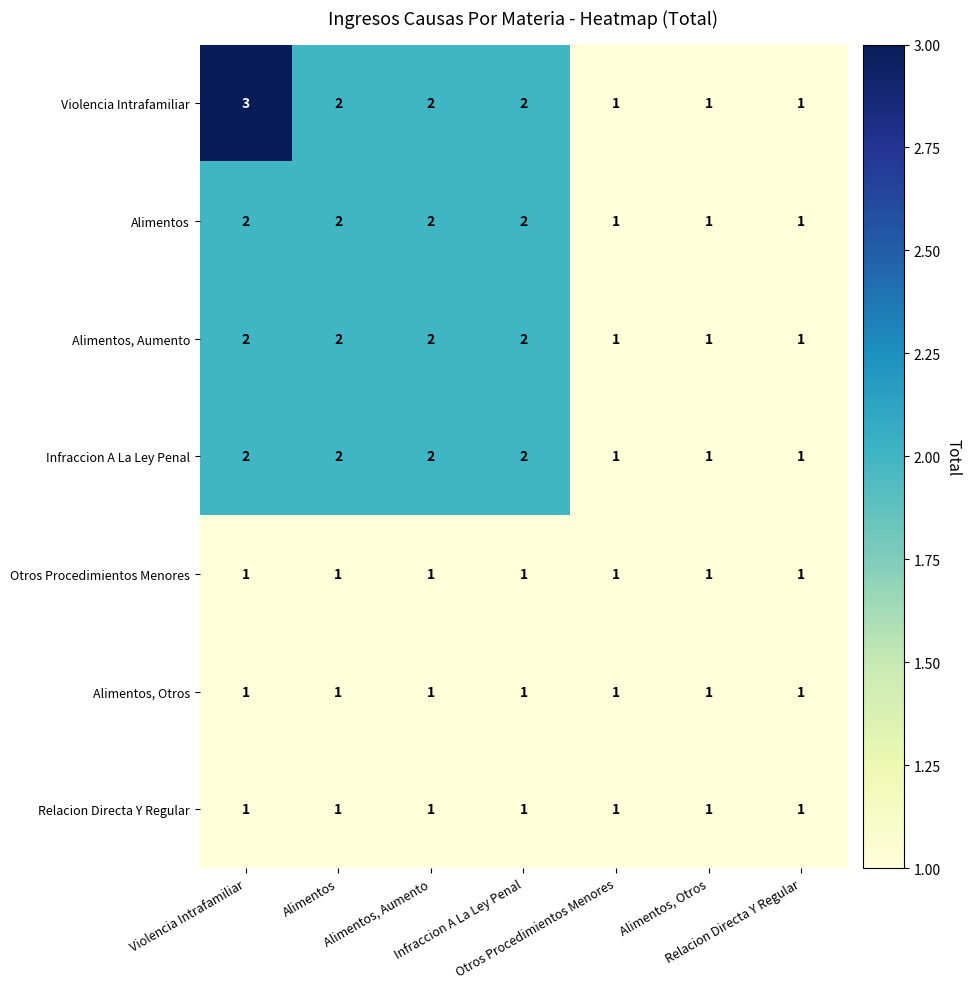

Count the number of data series in this chart.

7